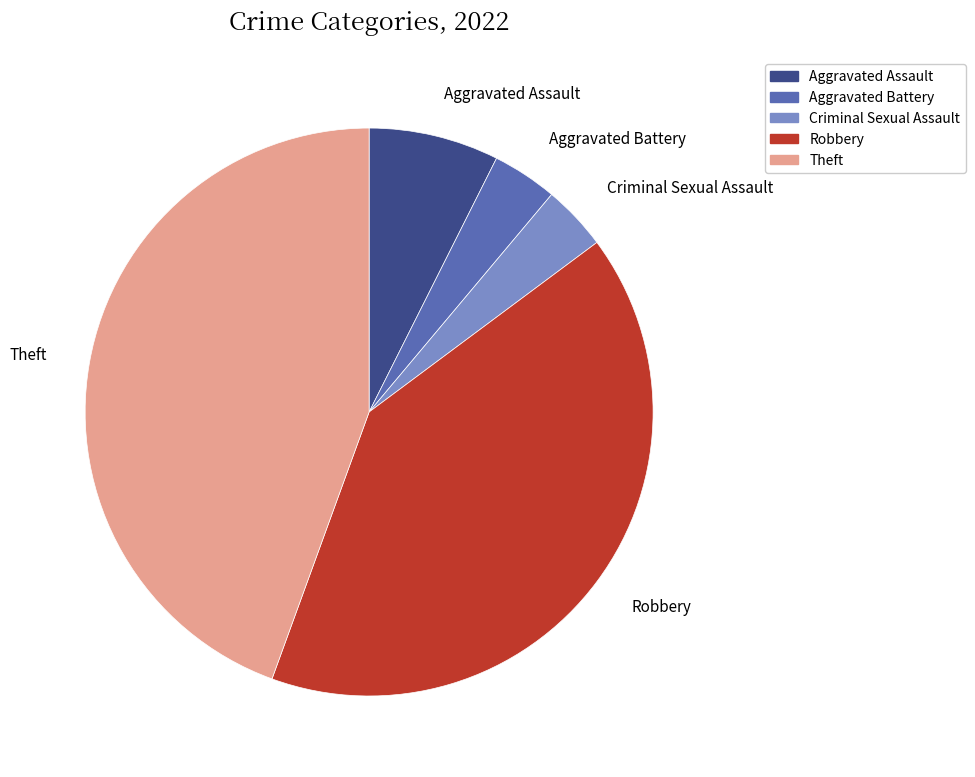

The Robbery slice represents 32% of the pie. True or false?

False